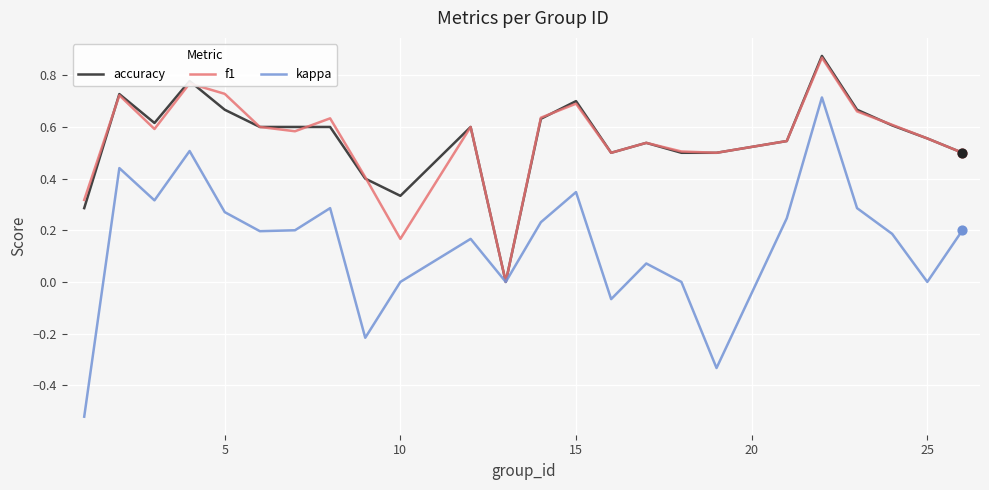

How many lines are shown in the chart?

3